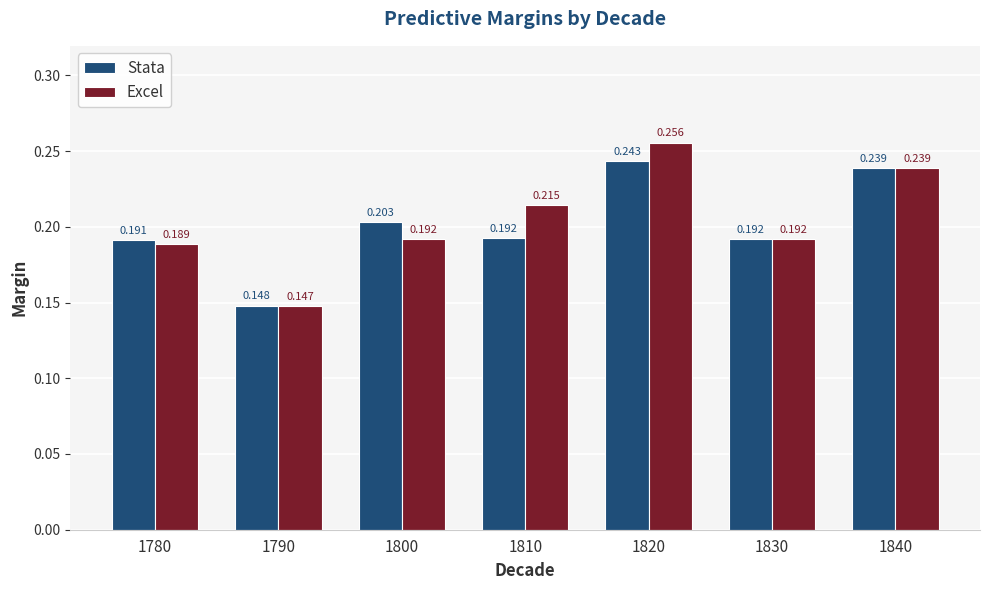

Which series has the widest spread of values?

Excel